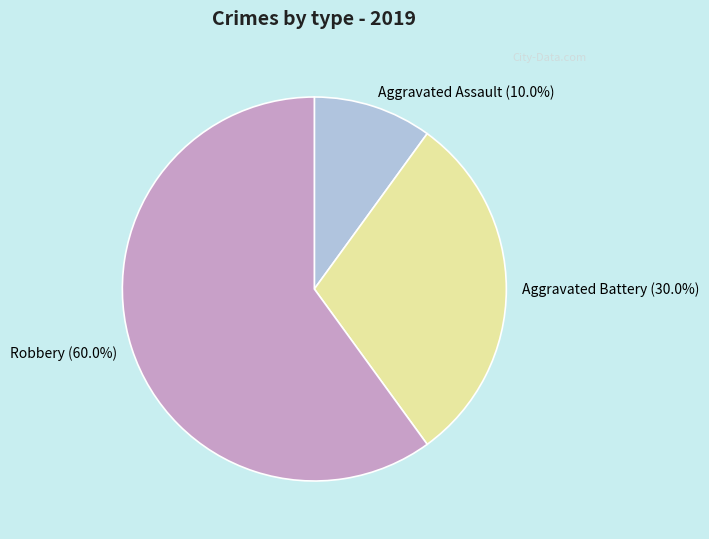

How many segments does this pie chart have?

3